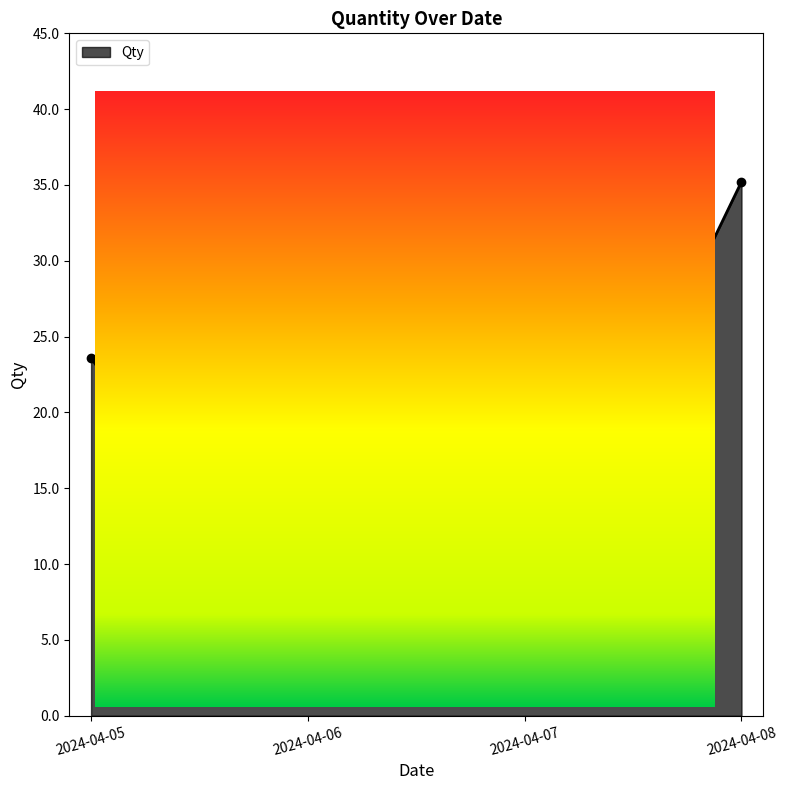

How many values are below 23?

2